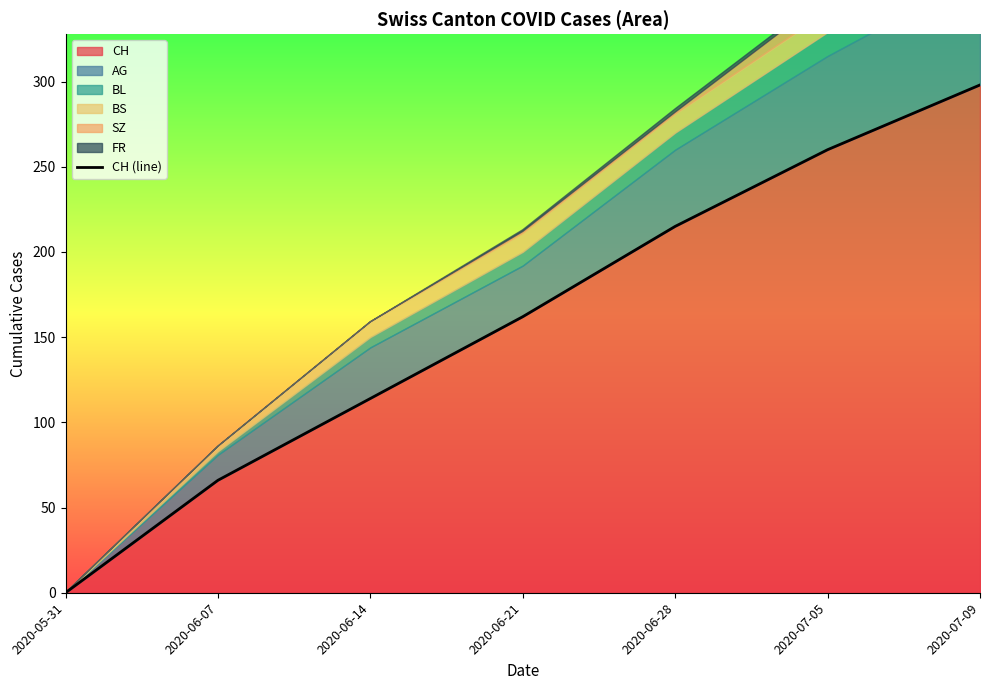

How many values are below 162?

3